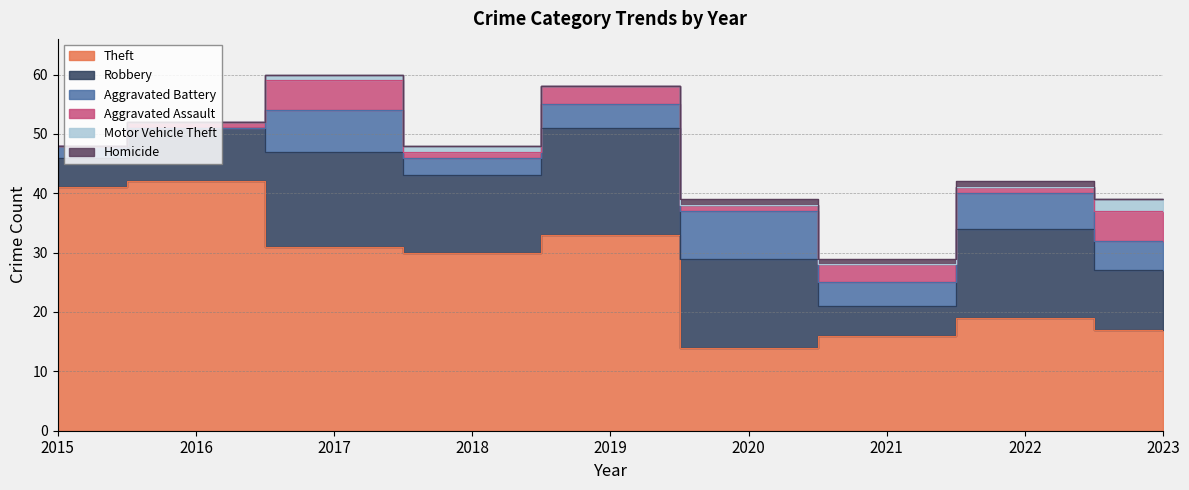

How many Aggravated Battery values are between 3 and 6?

5